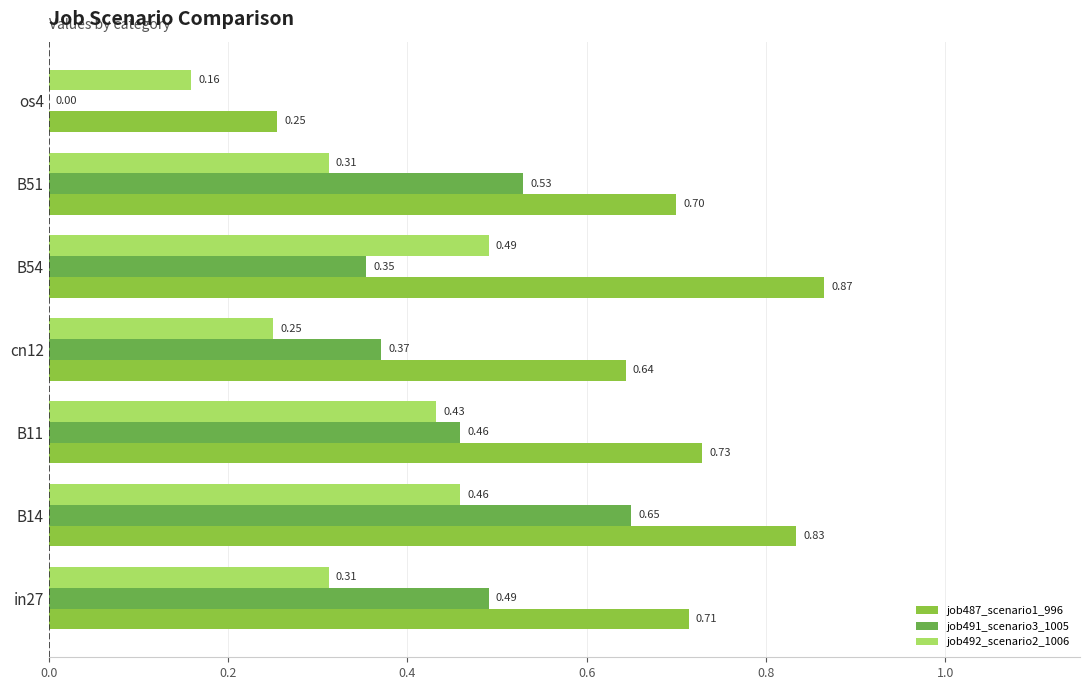

Between B11 and B54, which series saw the biggest shift?

job487_scenario1_996